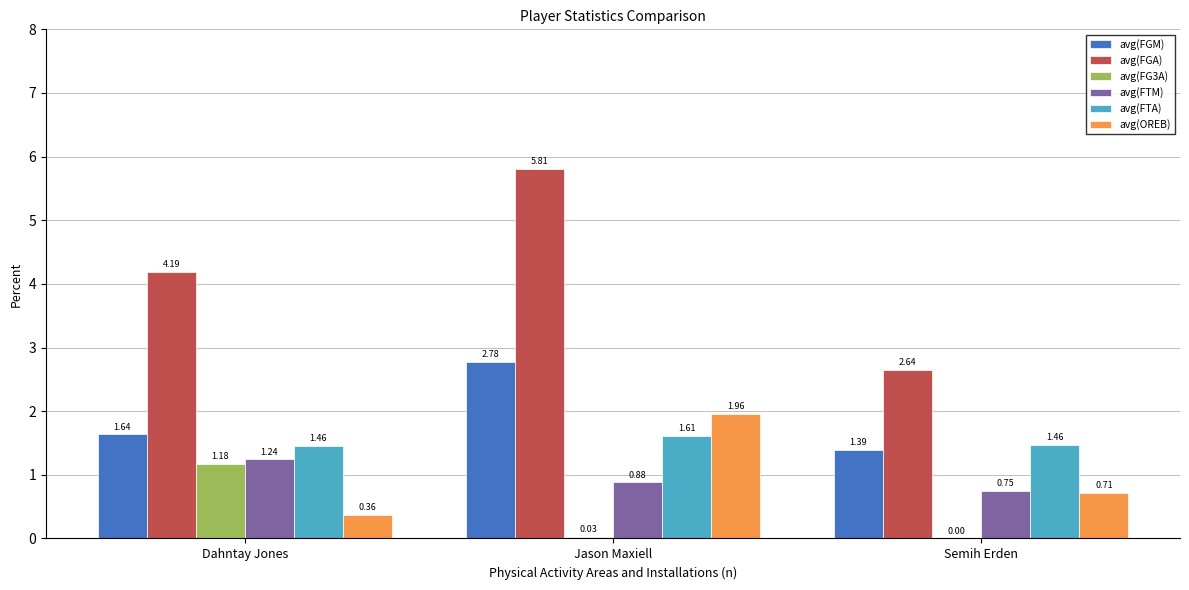

Which category has the highest value in the avg(FGA) series?

Jason Maxiell